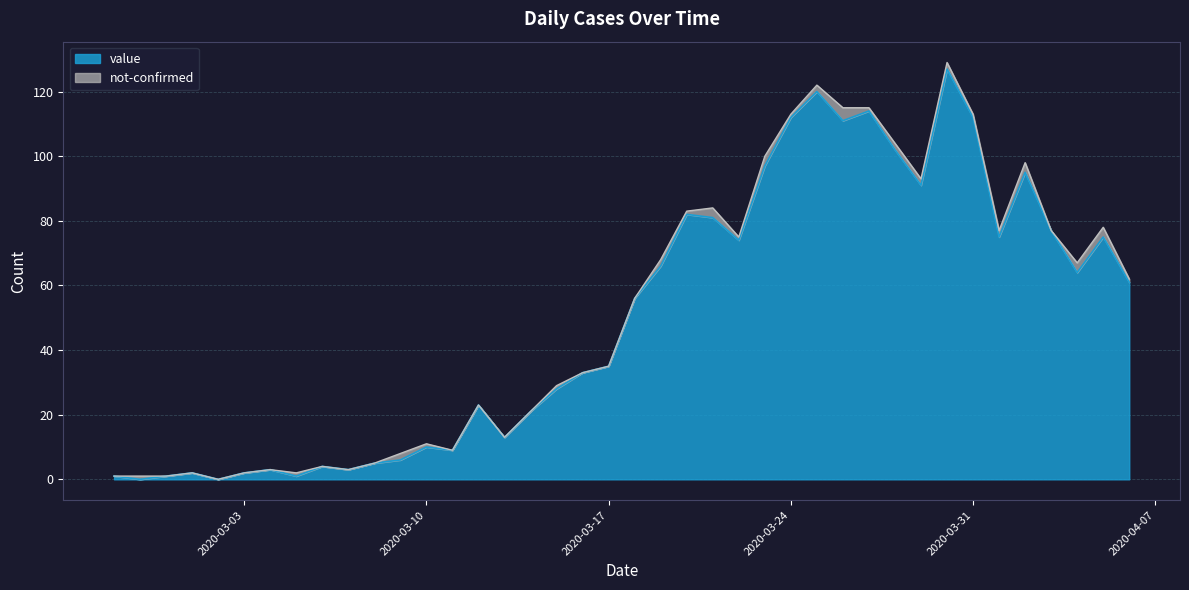

What is the average value?

50